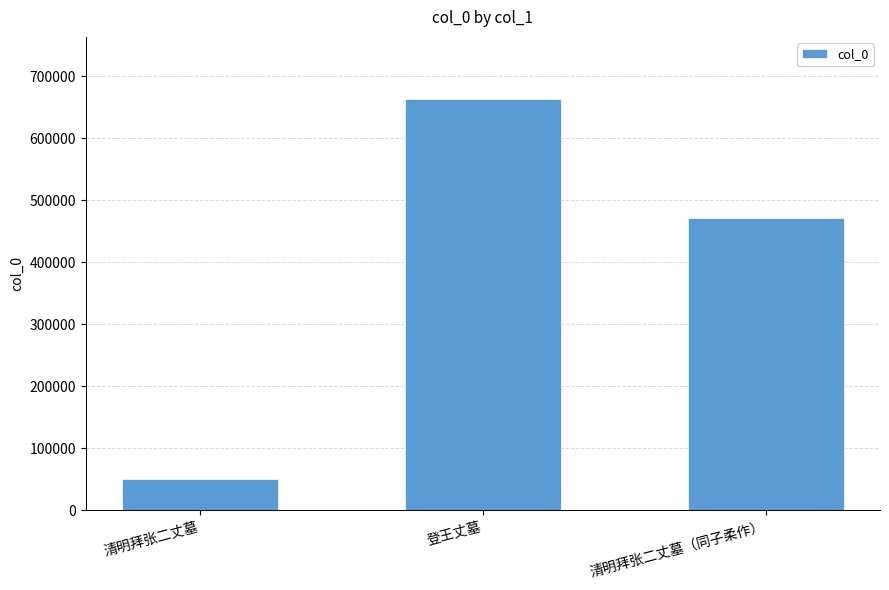

What is the smallest value displayed?

49629